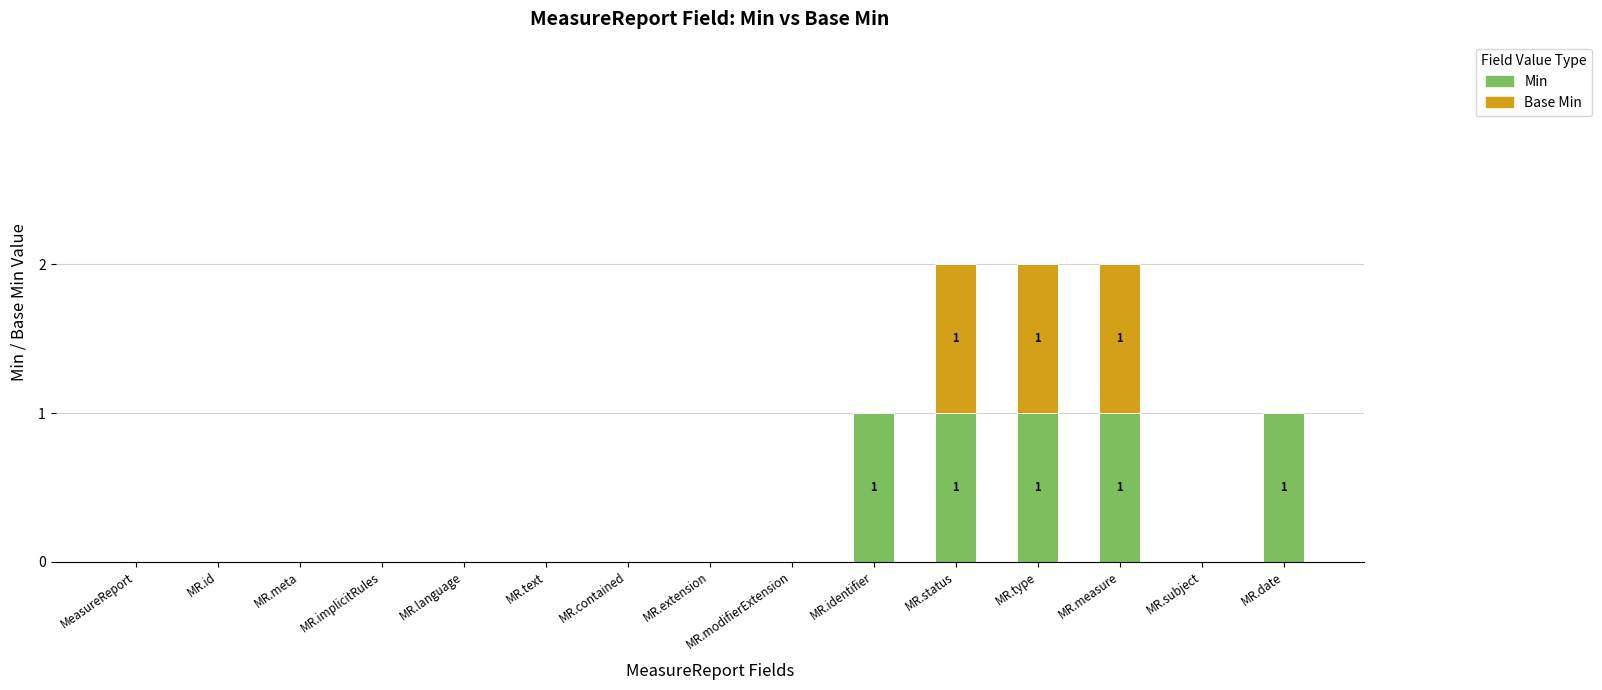

What is the total value across all series at MR.measure?

2